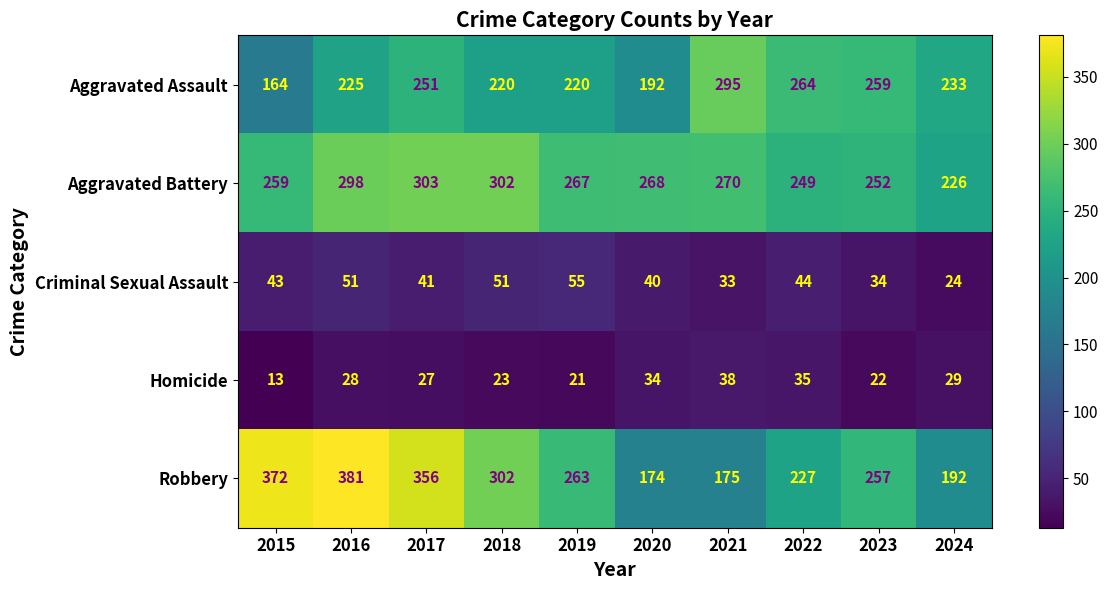

What is the difference between the Robbery values at 2019 and 2017?

93